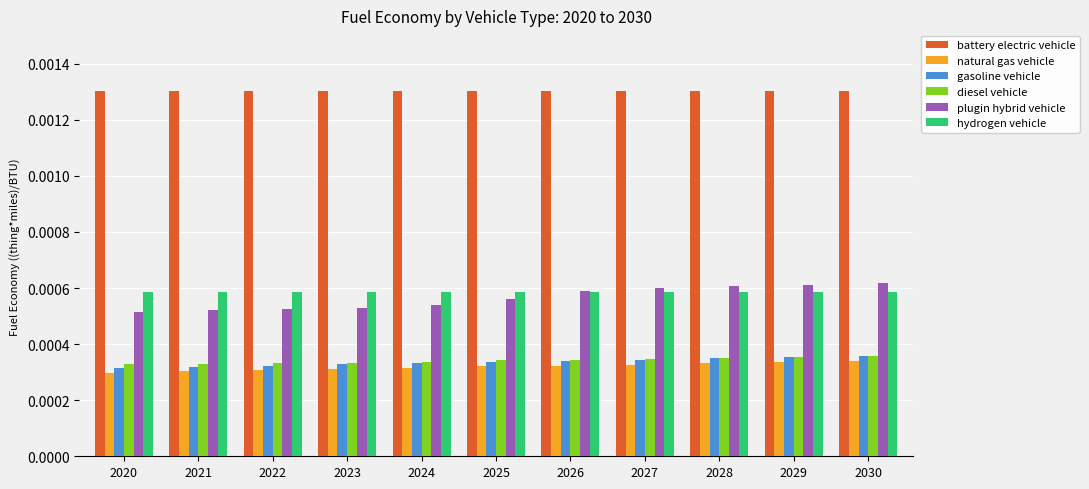

What are all the series names shown in the legend?

battery electric vehicle, natural gas vehicle, gasoline vehicle, diesel vehicle, plugin hybrid vehicle, hydrogen vehicle